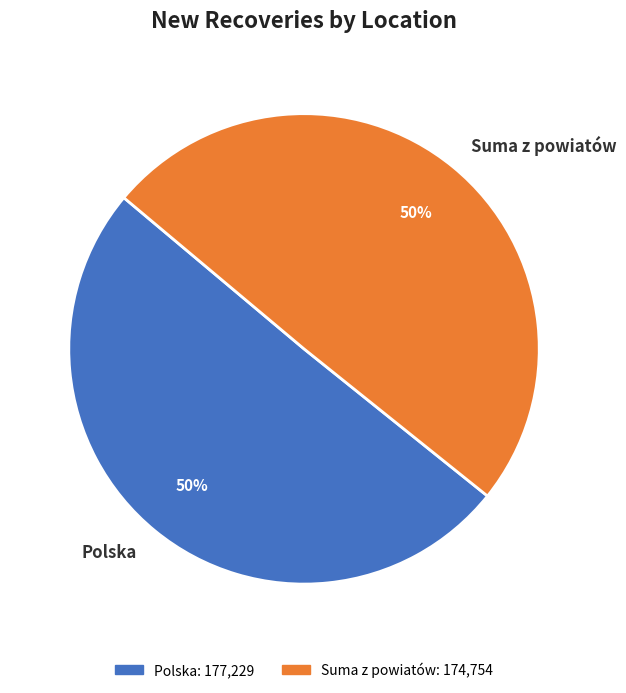

To the nearest percent, what is the average slice percentage?

50%